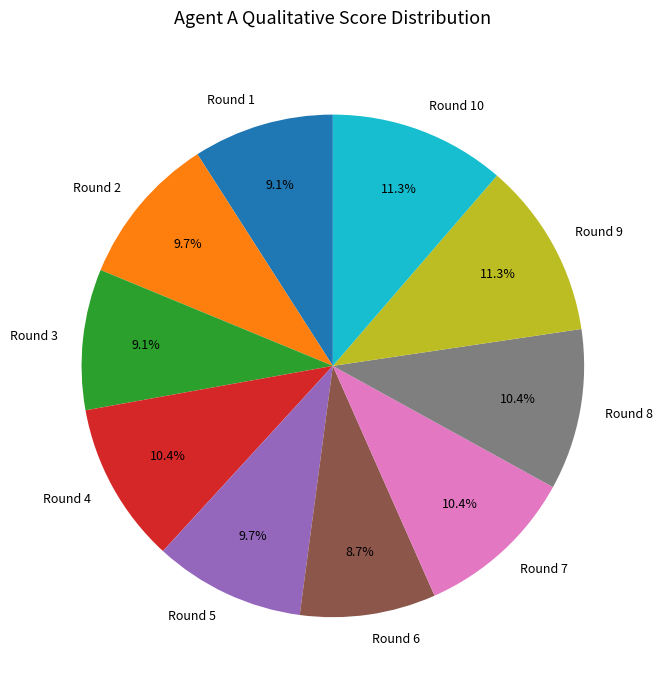

How many slices are in this pie chart?

10